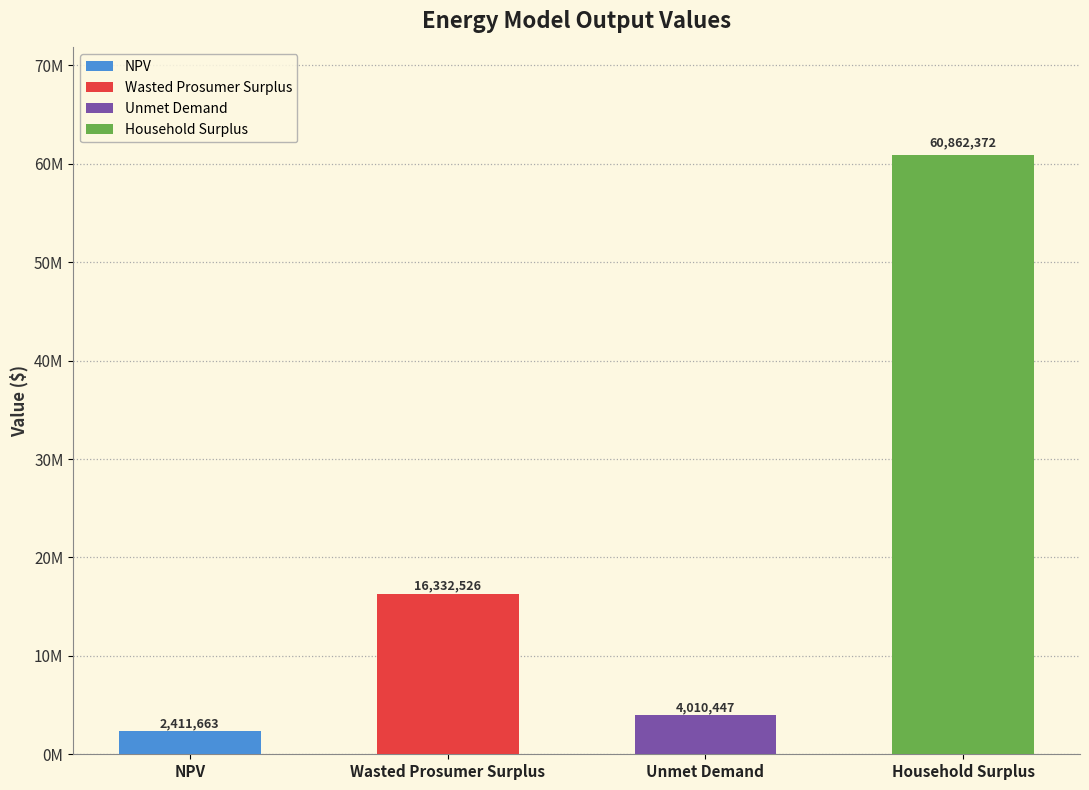

Are the bars grouped side by side (vs. stacked)?

No